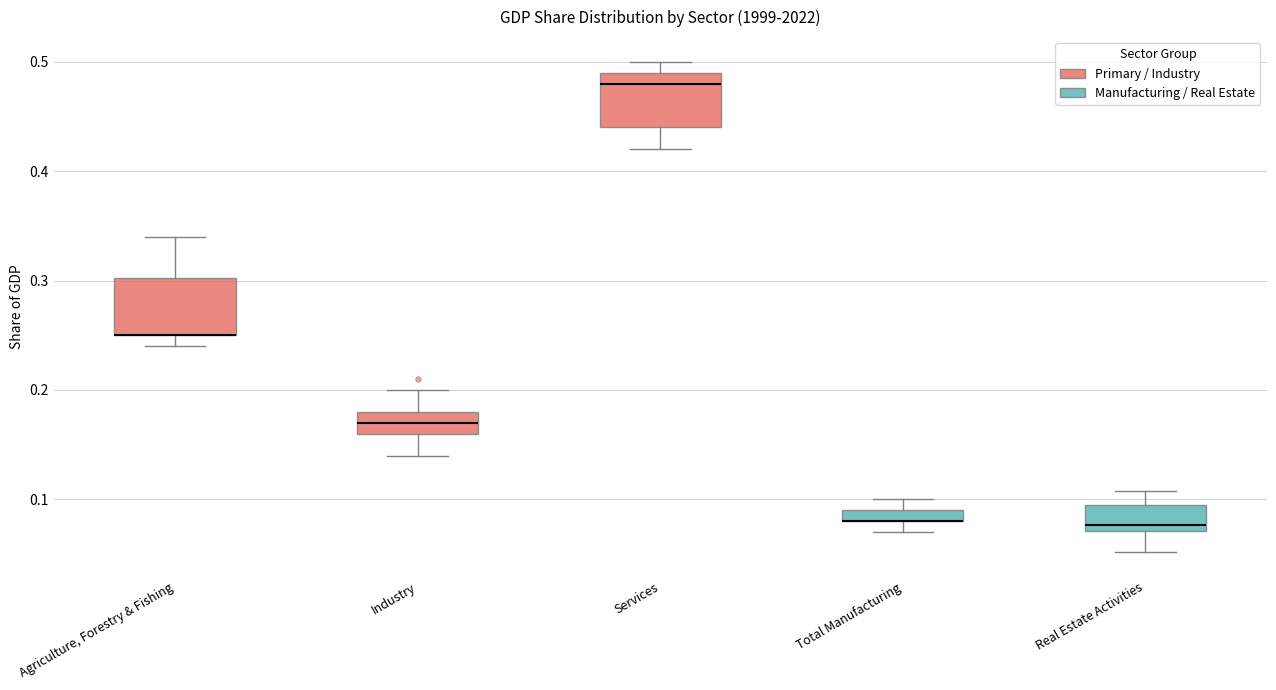

Where is the lower edge of the box for Services on the y-axis? The values are not printed on the chart, so give them approximately, as read against the axis.

0.44